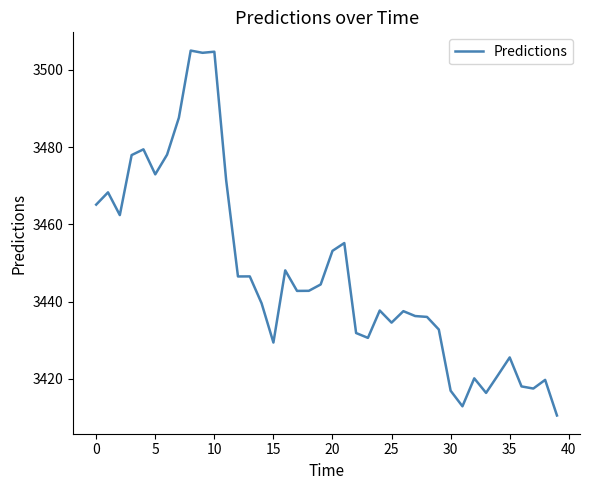

What is the greatest value displayed?

3505.0